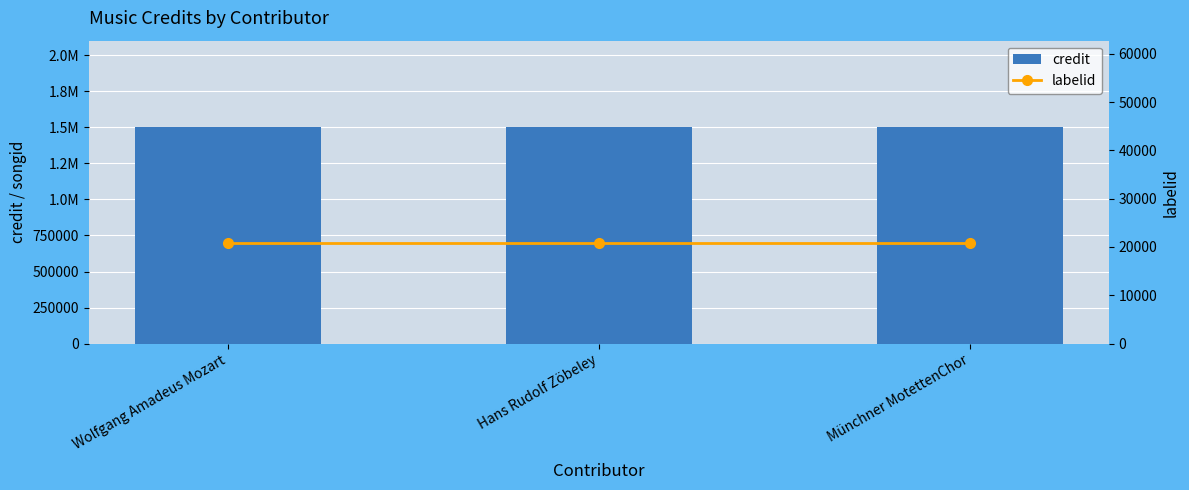

What is the total value across all series at Münchner MotettenChor?

1522082